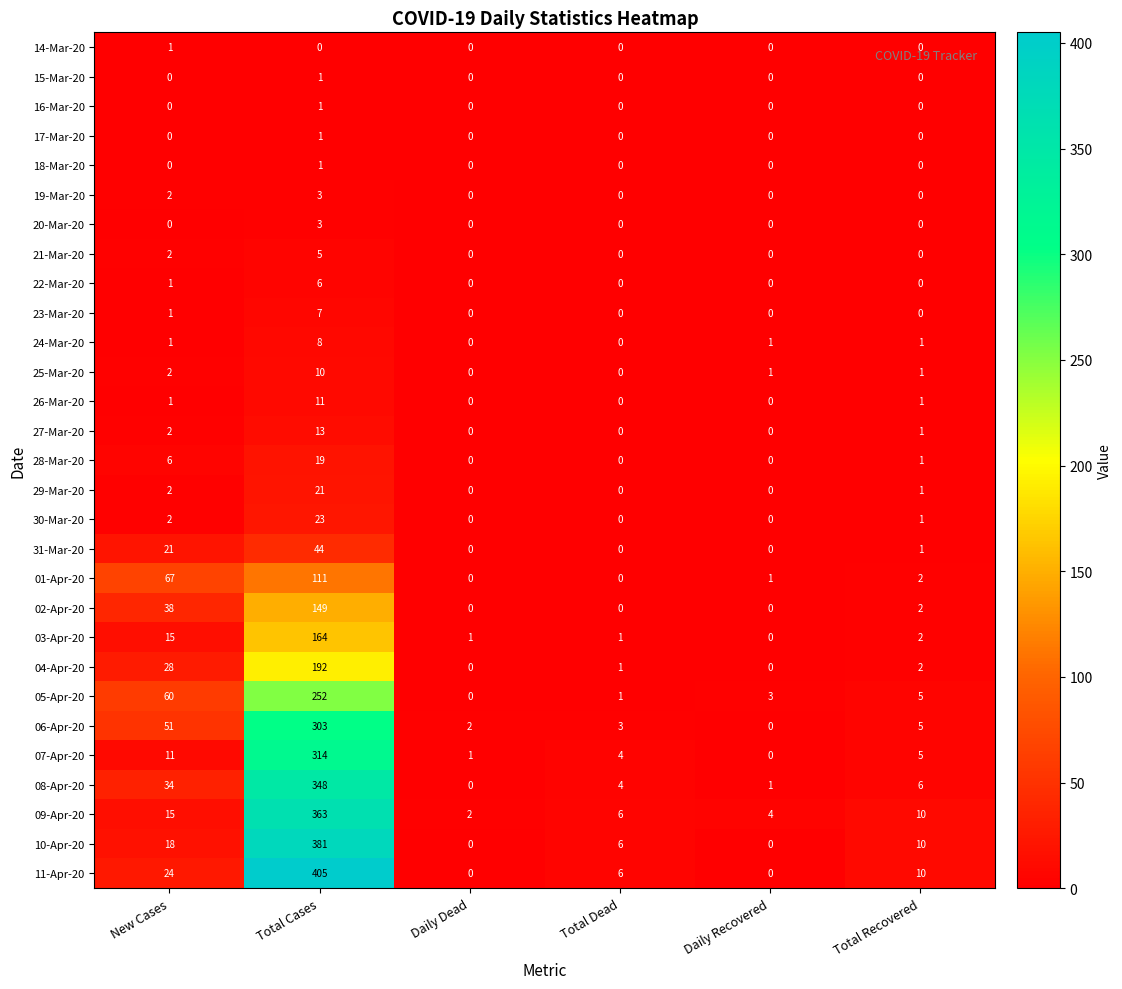

Where is 25-Mar-20 nearest to the value 5?

New Cases